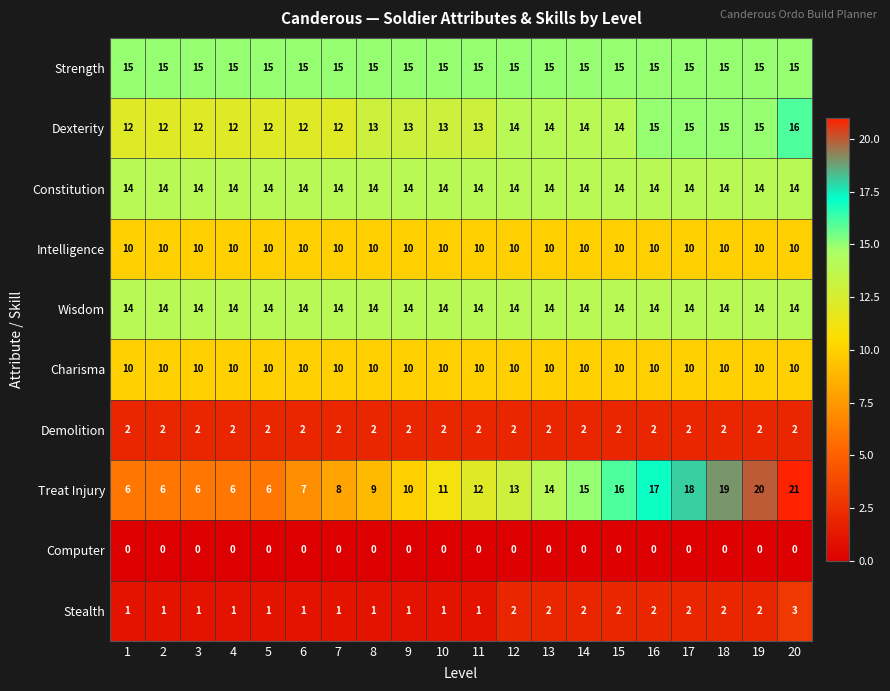

What is the lowest value of the Constitution series?

14